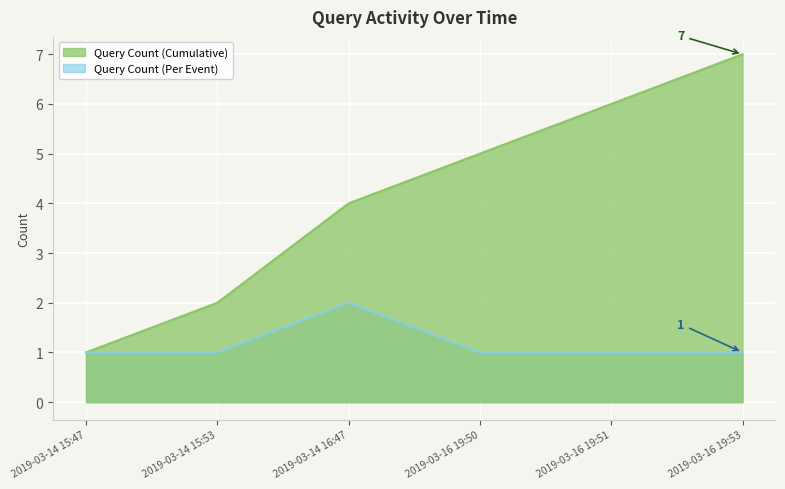

Where is the first local maximum?

2019-03-14 16:47